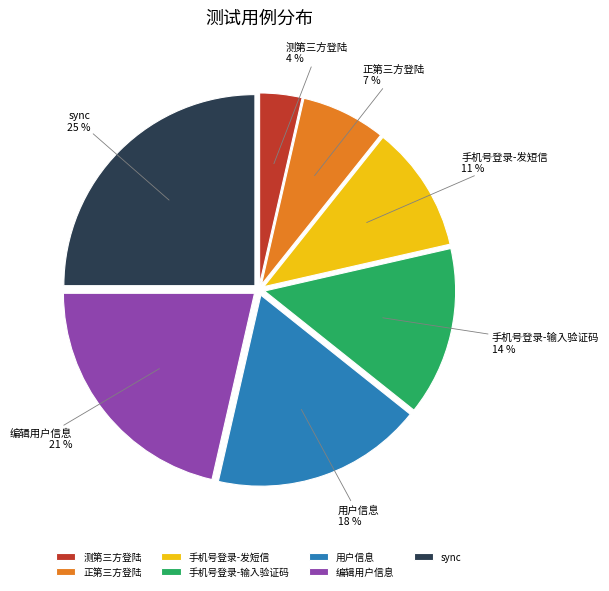

How many segments does this pie chart have?

7